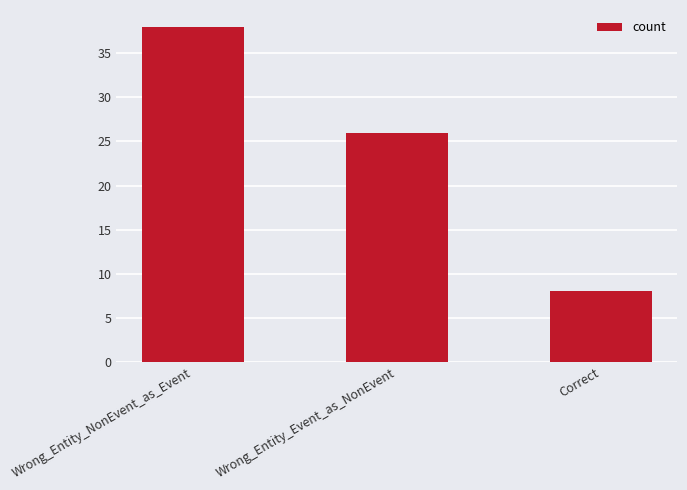

What position from the right is Wrong_Entity_Event_as_NonEvent?

2